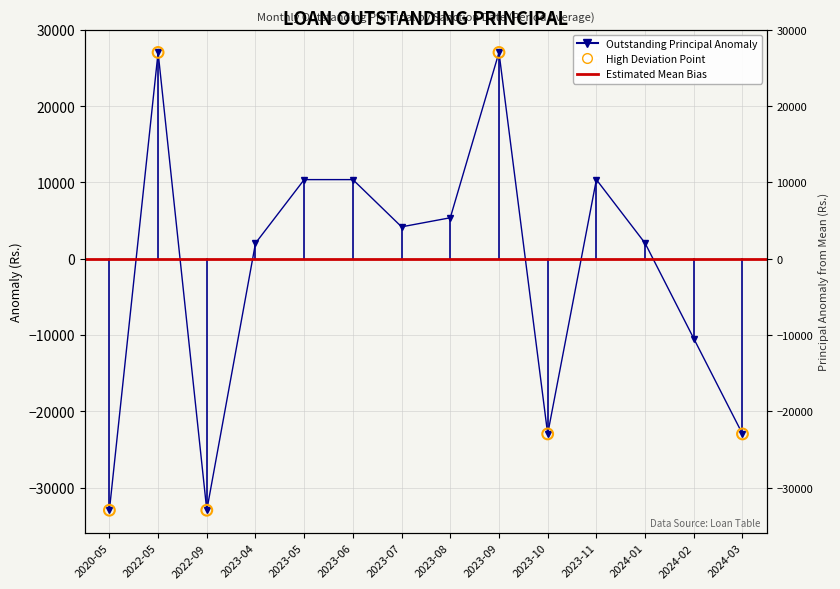

What is the ratio of the value at 2024-01 to the value at 2023-09?

0.1